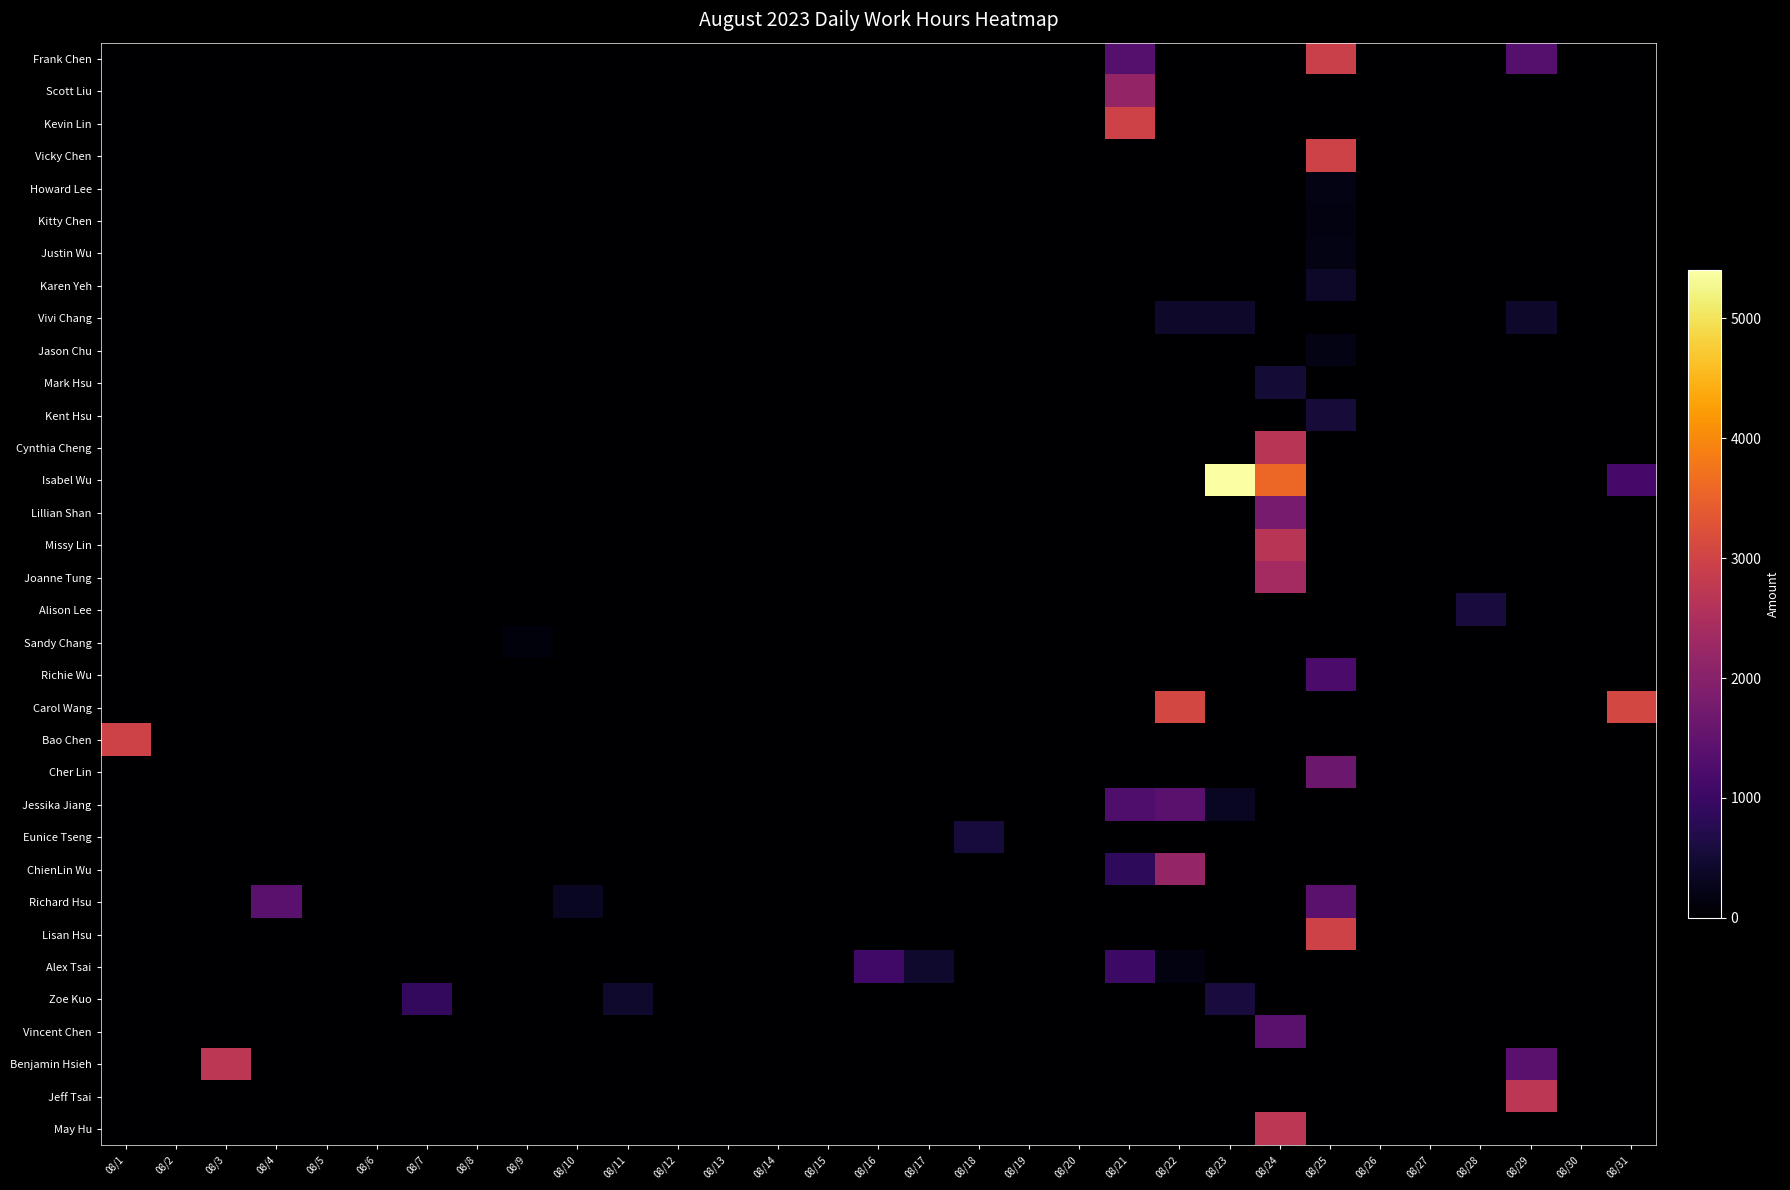

Reading right to left, transcribe all the data shown in this chart.

Frank Chen: 08/31=0	08/30=0	08/29=1340	08/28=0	08/27=0	08/26=0	08/25=2920	08/24=0	08/23=0	08/22=0	08/21=1340	08/20=0	08/19=0	08/18=0	08/17=0	08/16=0	08/15=0	08/14=0	08/13=0	08/12=0	08/11=0	08/10=0	08/9=0	08/8=0	08/7=0	08/6=0	08/5=0	08/4=0	08/3=0	08/2=0	08/1=0
Scott Liu: 08/31=0	08/30=0	08/29=0	08/28=0	08/27=0	08/26=0	08/25=0	08/24=0	08/23=0	08/22=0	08/21=2160	08/20=0	08/19=0	08/18=0	08/17=0	08/16=0	08/15=0	08/14=0	08/13=0	08/12=0	08/11=0	08/10=0	08/9=0	08/8=0	08/7=0	08/6=0	08/5=0	08/4=0	08/3=0	08/2=0	08/1=0
Kevin Lin: 08/31=0	08/30=0	08/29=0	08/28=0	08/27=0	08/26=0	08/25=0	08/24=0	08/23=0	08/22=0	08/21=2980	08/20=0	08/19=0	08/18=0	08/17=0	08/16=0	08/15=0	08/14=0	08/13=0	08/12=0	08/11=0	08/10=0	08/9=0	08/8=0	08/7=0	08/6=0	08/5=0	08/4=0	08/3=0	08/2=0	08/1=0
Vicky Chen: 08/31=0	08/30=0	08/29=0	08/28=0	08/27=0	08/26=0	08/25=2980	08/24=0	08/23=0	08/22=0	08/21=0	08/20=0	08/19=0	08/18=0	08/17=0	08/16=0	08/15=0	08/14=0	08/13=0	08/12=0	08/11=0	08/10=0	08/9=0	08/8=0	08/7=0	08/6=0	08/5=0	08/4=0	08/3=0	08/2=0	08/1=0
Howard Lee: 08/31=0	08/30=0	08/29=0	08/28=0	08/27=0	08/26=0	08/25=200	08/24=0	08/23=0	08/22=0	08/21=0	08/20=0	08/19=0	08/18=0	08/17=0	08/16=0	08/15=0	08/14=0	08/13=0	08/12=0	08/11=0	08/10=0	08/9=0	08/8=0	08/7=0	08/6=0	08/5=0	08/4=0	08/3=0	08/2=0	08/1=0
Kitty Chen: 08/31=0	08/30=0	08/29=0	08/28=0	08/27=0	08/26=0	08/25=160	08/24=0	08/23=0	08/22=0	08/21=0	08/20=0	08/19=0	08/18=0	08/17=0	08/16=0	08/15=0	08/14=0	08/13=0	08/12=0	08/11=0	08/10=0	08/9=0	08/8=0	08/7=0	08/6=0	08/5=0	08/4=0	08/3=0	08/2=0	08/1=0
Justin Wu: 08/31=0	08/30=0	08/29=0	08/28=0	08/27=0	08/26=0	08/25=200	08/24=0	08/23=0	08/22=0	08/21=0	08/20=0	08/19=0	08/18=0	08/17=0	08/16=0	08/15=0	08/14=0	08/13=0	08/12=0	08/11=0	08/10=0	08/9=0	08/8=0	08/7=0	08/6=0	08/5=0	08/4=0	08/3=0	08/2=0	08/1=0
Karen Yeh: 08/31=0	08/30=0	08/29=0	08/28=0	08/27=0	08/26=0	08/25=400	08/24=0	08/23=0	08/22=0	08/21=0	08/20=0	08/19=0	08/18=0	08/17=0	08/16=0	08/15=0	08/14=0	08/13=0	08/12=0	08/11=0	08/10=0	08/9=0	08/8=0	08/7=0	08/6=0	08/5=0	08/4=0	08/3=0	08/2=0	08/1=0
Vivi Chang: 08/31=0	08/30=0	08/29=406	08/28=0	08/27=0	08/26=0	08/25=0	08/24=0	08/23=406	08/22=406	08/21=0	08/20=0	08/19=0	08/18=0	08/17=0	08/16=0	08/15=0	08/14=0	08/13=0	08/12=0	08/11=0	08/10=0	08/9=0	08/8=0	08/7=0	08/6=0	08/5=0	08/4=0	08/3=0	08/2=0	08/1=0
Jason Chu: 08/31=0	08/30=0	08/29=0	08/28=0	08/27=0	08/26=0	08/25=200	08/24=0	08/23=0	08/22=0	08/21=0	08/20=0	08/19=0	08/18=0	08/17=0	08/16=0	08/15=0	08/14=0	08/13=0	08/12=0	08/11=0	08/10=0	08/9=0	08/8=0	08/7=0	08/6=0	08/5=0	08/4=0	08/3=0	08/2=0	08/1=0
Mark Hsu: 08/31=0	08/30=0	08/29=0	08/28=0	08/27=0	08/26=0	08/25=0	08/24=520	08/23=0	08/22=0	08/21=0	08/20=0	08/19=0	08/18=0	08/17=0	08/16=0	08/15=0	08/14=0	08/13=0	08/12=0	08/11=0	08/10=0	08/9=0	08/8=0	08/7=0	08/6=0	08/5=0	08/4=0	08/3=0	08/2=0	08/1=0
Kent Hsu: 08/31=0	08/30=0	08/29=0	08/28=0	08/27=0	08/26=0	08/25=540	08/24=0	08/23=0	08/22=0	08/21=0	08/20=0	08/19=0	08/18=0	08/17=0	08/16=0	08/15=0	08/14=0	08/13=0	08/12=0	08/11=0	08/10=0	08/9=0	08/8=0	08/7=0	08/6=0	08/5=0	08/4=0	08/3=0	08/2=0	08/1=0
Cynthia Cheng: 08/31=0	08/30=0	08/29=0	08/28=0	08/27=0	08/26=0	08/25=0	08/24=2660	08/23=0	08/22=0	08/21=0	08/20=0	08/19=0	08/18=0	08/17=0	08/16=0	08/15=0	08/14=0	08/13=0	08/12=0	08/11=0	08/10=0	08/9=0	08/8=0	08/7=0	08/6=0	08/5=0	08/4=0	08/3=0	08/2=0	08/1=0
Isabel Wu: 08/31=1120	08/30=0	08/29=0	08/28=0	08/27=0	08/26=0	08/25=0	08/24=3570	08/23=5400	08/22=0	08/21=0	08/20=0	08/19=0	08/18=0	08/17=0	08/16=0	08/15=0	08/14=0	08/13=0	08/12=0	08/11=0	08/10=0	08/9=0	08/8=0	08/7=0	08/6=0	08/5=0	08/4=0	08/3=0	08/2=0	08/1=0
Lillian Shan: 08/31=0	08/30=0	08/29=0	08/28=0	08/27=0	08/26=0	08/25=0	08/24=1780	08/23=0	08/22=0	08/21=0	08/20=0	08/19=0	08/18=0	08/17=0	08/16=0	08/15=0	08/14=0	08/13=0	08/12=0	08/11=0	08/10=0	08/9=0	08/8=0	08/7=0	08/6=0	08/5=0	08/4=0	08/3=0	08/2=0	08/1=0
Missy Lin: 08/31=0	08/30=0	08/29=0	08/28=0	08/27=0	08/26=0	08/25=0	08/24=2660	08/23=0	08/22=0	08/21=0	08/20=0	08/19=0	08/18=0	08/17=0	08/16=0	08/15=0	08/14=0	08/13=0	08/12=0	08/11=0	08/10=0	08/9=0	08/8=0	08/7=0	08/6=0	08/5=0	08/4=0	08/3=0	08/2=0	08/1=0
Joanne Tung: 08/31=0	08/30=0	08/29=0	08/28=0	08/27=0	08/26=0	08/25=0	08/24=2380	08/23=0	08/22=0	08/21=0	08/20=0	08/19=0	08/18=0	08/17=0	08/16=0	08/15=0	08/14=0	08/13=0	08/12=0	08/11=0	08/10=0	08/9=0	08/8=0	08/7=0	08/6=0	08/5=0	08/4=0	08/3=0	08/2=0	08/1=0
Alison Lee: 08/31=0	08/30=0	08/29=0	08/28=580	08/27=0	08/26=0	08/25=0	08/24=0	08/23=0	08/22=0	08/21=0	08/20=0	08/19=0	08/18=0	08/17=0	08/16=0	08/15=0	08/14=0	08/13=0	08/12=0	08/11=0	08/10=0	08/9=0	08/8=0	08/7=0	08/6=0	08/5=0	08/4=0	08/3=0	08/2=0	08/1=0
Sandy Chang: 08/31=0	08/30=0	08/29=0	08/28=0	08/27=0	08/26=0	08/25=0	08/24=0	08/23=0	08/22=0	08/21=0	08/20=0	08/19=0	08/18=0	08/17=0	08/16=0	08/15=0	08/14=0	08/13=0	08/12=0	08/11=0	08/10=0	08/9=125	08/8=0	08/7=0	08/6=0	08/5=0	08/4=0	08/3=0	08/2=0	08/1=0
Richie Wu: 08/31=0	08/30=0	08/29=0	08/28=0	08/27=0	08/26=0	08/25=1190	08/24=0	08/23=0	08/22=0	08/21=0	08/20=0	08/19=0	08/18=0	08/17=0	08/16=0	08/15=0	08/14=0	08/13=0	08/12=0	08/11=0	08/10=0	08/9=0	08/8=0	08/7=0	08/6=0	08/5=0	08/4=0	08/3=0	08/2=0	08/1=0
Carol Wang: 08/31=3060	08/30=0	08/29=0	08/28=0	08/27=0	08/26=0	08/25=0	08/24=0	08/23=0	08/22=3069	08/21=0	08/20=0	08/19=0	08/18=0	08/17=0	08/16=0	08/15=0	08/14=0	08/13=0	08/12=0	08/11=0	08/10=0	08/9=0	08/8=0	08/7=0	08/6=0	08/5=0	08/4=0	08/3=0	08/2=0	08/1=0
Bao Chen: 08/31=0	08/30=0	08/29=0	08/28=0	08/27=0	08/26=0	08/25=0	08/24=0	08/23=0	08/22=0	08/21=0	08/20=0	08/19=0	08/18=0	08/17=0	08/16=0	08/15=0	08/14=0	08/13=0	08/12=0	08/11=0	08/10=0	08/9=0	08/8=0	08/7=0	08/6=0	08/5=0	08/4=0	08/3=0	08/2=0	08/1=2980
Cher Lin: 08/31=0	08/30=0	08/29=0	08/28=0	08/27=0	08/26=0	08/25=1630	08/24=0	08/23=0	08/22=0	08/21=0	08/20=0	08/19=0	08/18=0	08/17=0	08/16=0	08/15=0	08/14=0	08/13=0	08/12=0	08/11=0	08/10=0	08/9=0	08/8=0	08/7=0	08/6=0	08/5=0	08/4=0	08/3=0	08/2=0	08/1=0
Jessika Jiang: 08/31=0	08/30=0	08/29=0	08/28=0	08/27=0	08/26=0	08/25=0	08/24=0	08/23=320	08/22=1400	08/21=1250	08/20=0	08/19=0	08/18=0	08/17=0	08/16=0	08/15=0	08/14=0	08/13=0	08/12=0	08/11=0	08/10=0	08/9=0	08/8=0	08/7=0	08/6=0	08/5=0	08/4=0	08/3=0	08/2=0	08/1=0
Eunice Tseng: 08/31=0	08/30=0	08/29=0	08/28=0	08/27=0	08/26=0	08/25=0	08/24=0	08/23=0	08/22=0	08/21=0	08/20=0	08/19=0	08/18=560	08/17=0	08/16=0	08/15=0	08/14=0	08/13=0	08/12=0	08/11=0	08/10=0	08/9=0	08/8=0	08/7=0	08/6=0	08/5=0	08/4=0	08/3=0	08/2=0	08/1=0
ChienLin Wu: 08/31=0	08/30=0	08/29=0	08/28=0	08/27=0	08/26=0	08/25=0	08/24=0	08/23=0	08/22=2180	08/21=863	08/20=0	08/19=0	08/18=0	08/17=0	08/16=0	08/15=0	08/14=0	08/13=0	08/12=0	08/11=0	08/10=0	08/9=0	08/8=0	08/7=0	08/6=0	08/5=0	08/4=0	08/3=0	08/2=0	08/1=0
Richard Hsu: 08/31=0	08/30=0	08/29=0	08/28=0	08/27=0	08/26=0	08/25=1400	08/24=0	08/23=0	08/22=0	08/21=0	08/20=0	08/19=0	08/18=0	08/17=0	08/16=0	08/15=0	08/14=0	08/13=0	08/12=0	08/11=0	08/10=320	08/9=0	08/8=0	08/7=0	08/6=0	08/5=0	08/4=1400	08/3=0	08/2=0	08/1=0
Lisan Hsu: 08/31=0	08/30=0	08/29=0	08/28=0	08/27=0	08/26=0	08/25=2980	08/24=0	08/23=0	08/22=0	08/21=0	08/20=0	08/19=0	08/18=0	08/17=0	08/16=0	08/15=0	08/14=0	08/13=0	08/12=0	08/11=0	08/10=0	08/9=0	08/8=0	08/7=0	08/6=0	08/5=0	08/4=0	08/3=0	08/2=0	08/1=0
Alex Tsai: 08/31=0	08/30=0	08/29=0	08/28=0	08/27=0	08/26=0	08/25=0	08/24=0	08/23=0	08/22=160	08/21=1015	08/20=0	08/19=0	08/18=0	08/17=440	08/16=1080	08/15=0	08/14=0	08/13=0	08/12=0	08/11=0	08/10=0	08/9=0	08/8=0	08/7=0	08/6=0	08/5=0	08/4=0	08/3=0	08/2=0	08/1=0
Zoe Kuo: 08/31=0	08/30=0	08/29=0	08/28=0	08/27=0	08/26=0	08/25=0	08/24=0	08/23=580	08/22=0	08/21=0	08/20=0	08/19=0	08/18=0	08/17=0	08/16=0	08/15=0	08/14=0	08/13=0	08/12=0	08/11=436	08/10=0	08/9=0	08/8=0	08/7=903	08/6=0	08/5=0	08/4=0	08/3=0	08/2=0	08/1=0
Vincent Chen: 08/31=0	08/30=0	08/29=0	08/28=0	08/27=0	08/26=0	08/25=0	08/24=1400	08/23=0	08/22=0	08/21=0	08/20=0	08/19=0	08/18=0	08/17=0	08/16=0	08/15=0	08/14=0	08/13=0	08/12=0	08/11=0	08/10=0	08/9=0	08/8=0	08/7=0	08/6=0	08/5=0	08/4=0	08/3=0	08/2=0	08/1=0
Benjamin Hsieh: 08/31=0	08/30=0	08/29=1400	08/28=0	08/27=0	08/26=0	08/25=0	08/24=0	08/23=0	08/22=0	08/21=0	08/20=0	08/19=0	08/18=0	08/17=0	08/16=0	08/15=0	08/14=0	08/13=0	08/12=0	08/11=0	08/10=0	08/9=0	08/8=0	08/7=0	08/6=0	08/5=0	08/4=0	08/3=2700	08/2=0	08/1=0
Jeff Tsai: 08/31=0	08/30=0	08/29=2700	08/28=0	08/27=0	08/26=0	08/25=0	08/24=0	08/23=0	08/22=0	08/21=0	08/20=0	08/19=0	08/18=0	08/17=0	08/16=0	08/15=0	08/14=0	08/13=0	08/12=0	08/11=0	08/10=0	08/9=0	08/8=0	08/7=0	08/6=0	08/5=0	08/4=0	08/3=0	08/2=0	08/1=0
May Hu: 08/31=0	08/30=0	08/29=0	08/28=0	08/27=0	08/26=0	08/25=0	08/24=2700	08/23=0	08/22=0	08/21=0	08/20=0	08/19=0	08/18=0	08/17=0	08/16=0	08/15=0	08/14=0	08/13=0	08/12=0	08/11=0	08/10=0	08/9=0	08/8=0	08/7=0	08/6=0	08/5=0	08/4=0	08/3=0	08/2=0	08/1=0